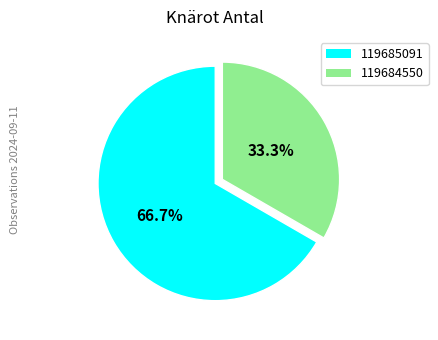

Count the number of slices in the pie.

2